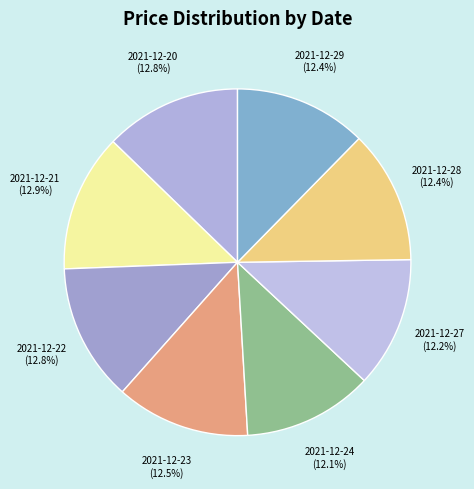

Count the number of slices in the pie.

8